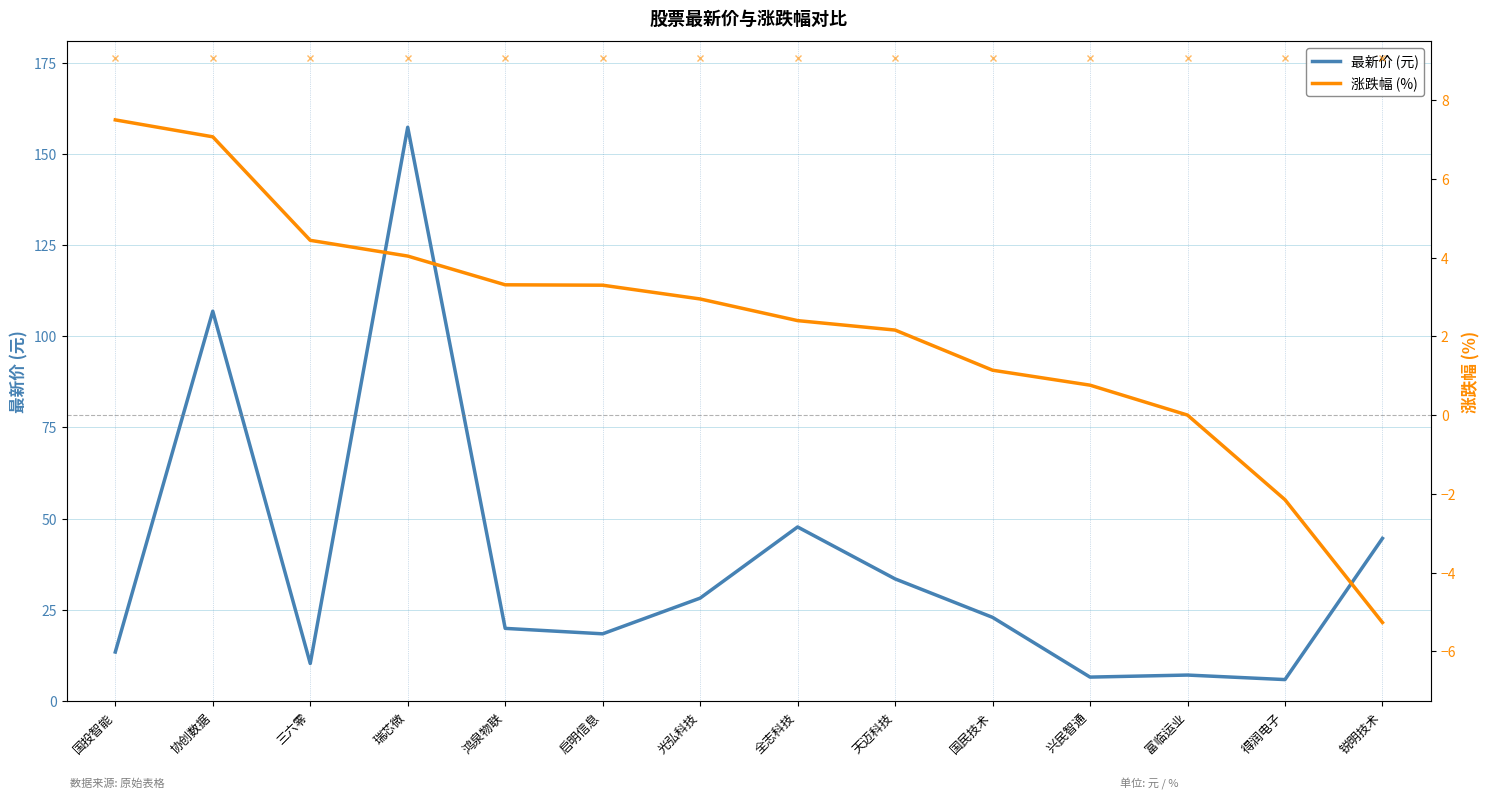

What is the lowest value of the 最新价 series?

5.9